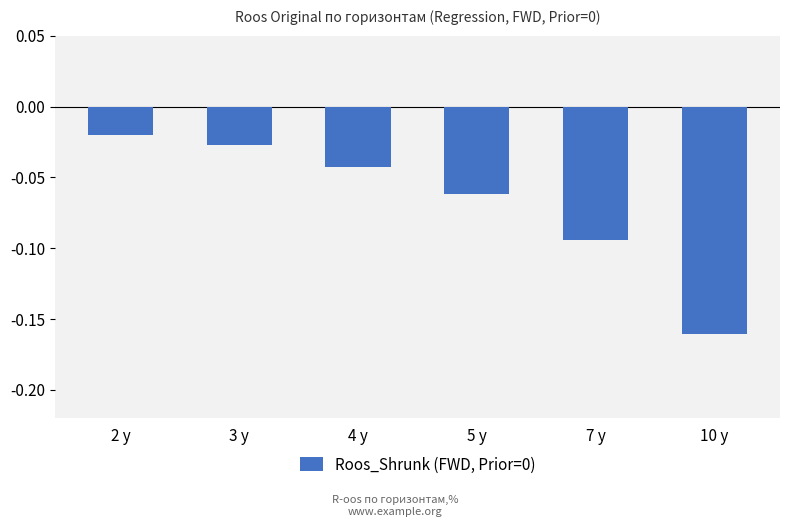

Is it true that the value at 4 y is -0.1?

False